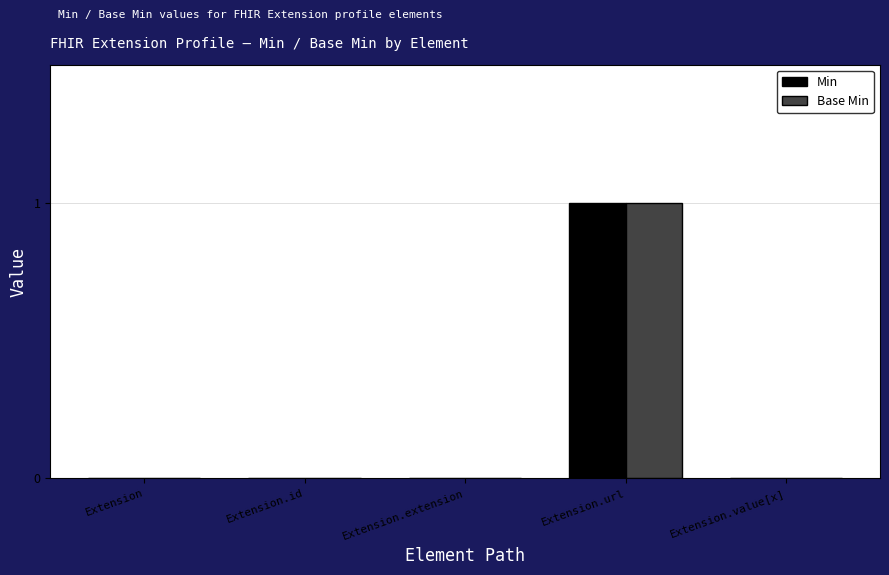

True or false: Base Min has a value of 0 at Extension.id.

True